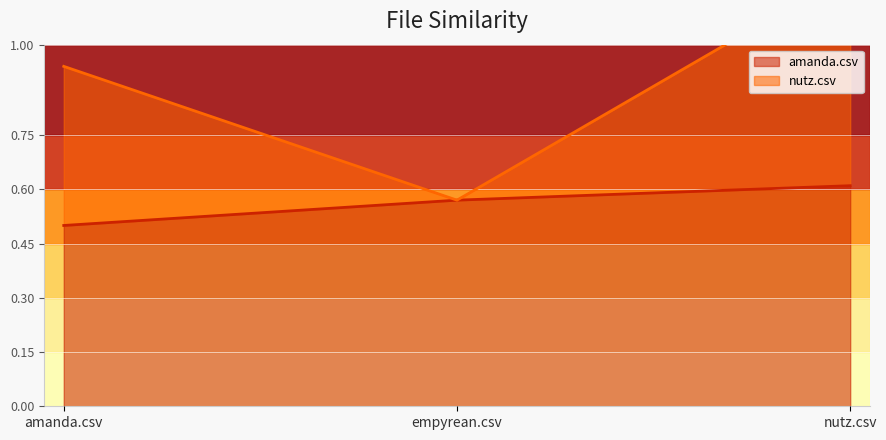

Which has a higher value, amanda.csv or empyrean.csv?

empyrean.csv